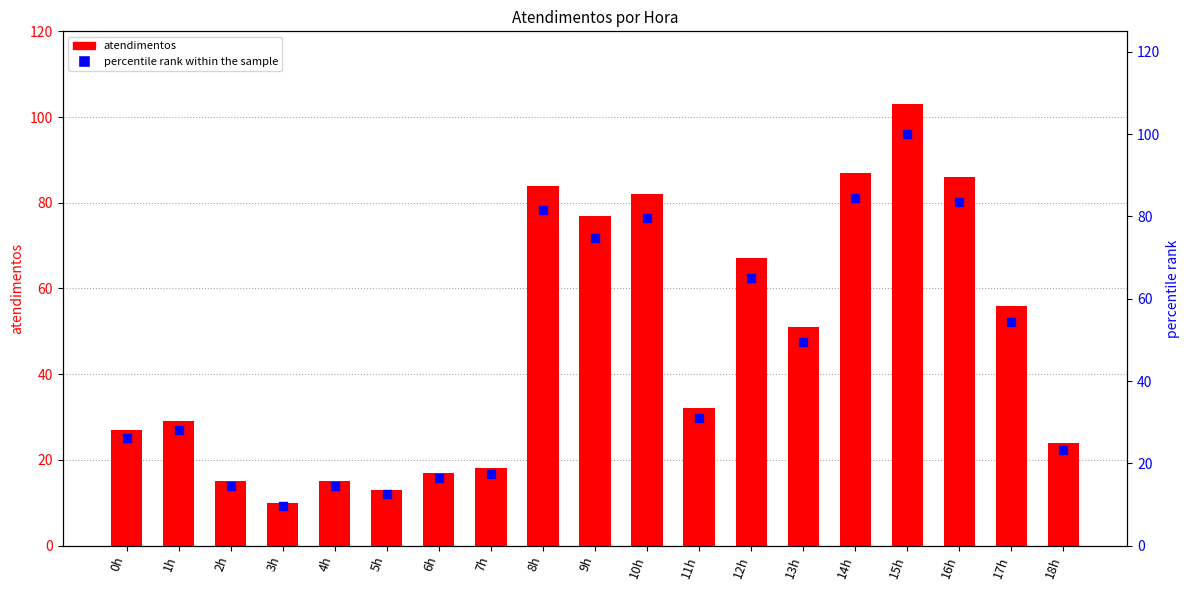

Which series reaches the minimum Y coordinate?

percentile rank within the sample